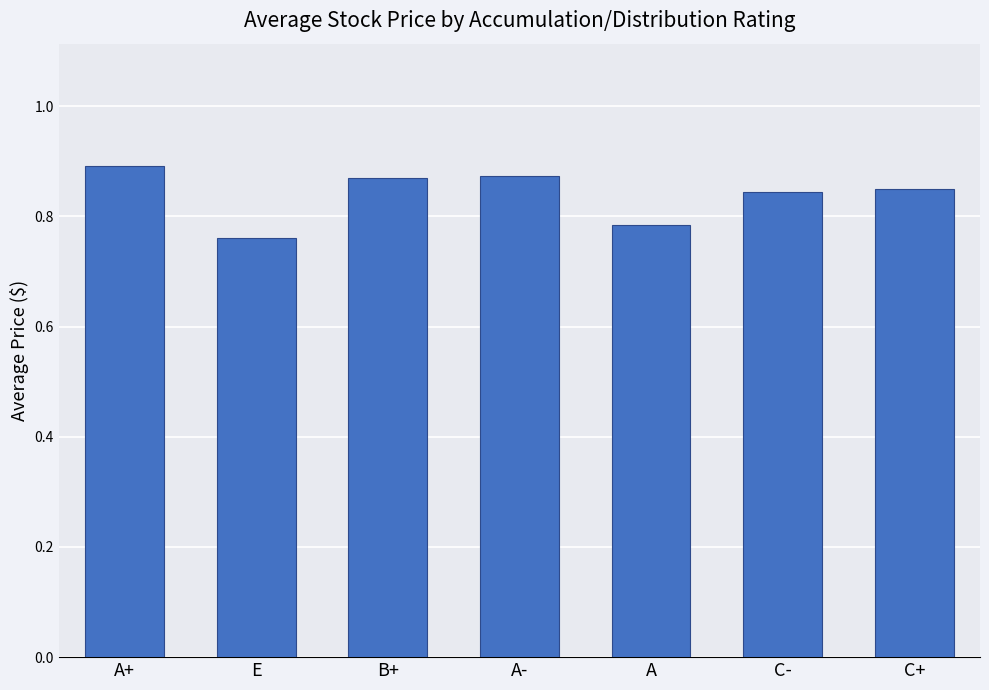

What is the sum of all values?

5.9